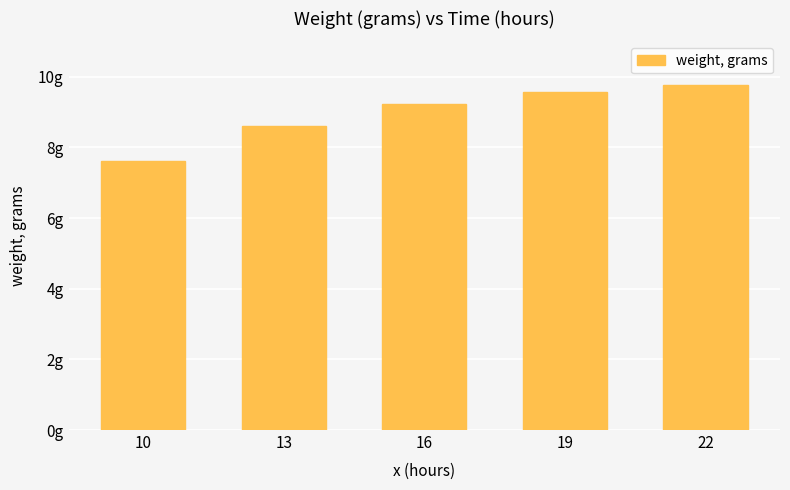

Is it true that the value at 19 is 5.6?

False